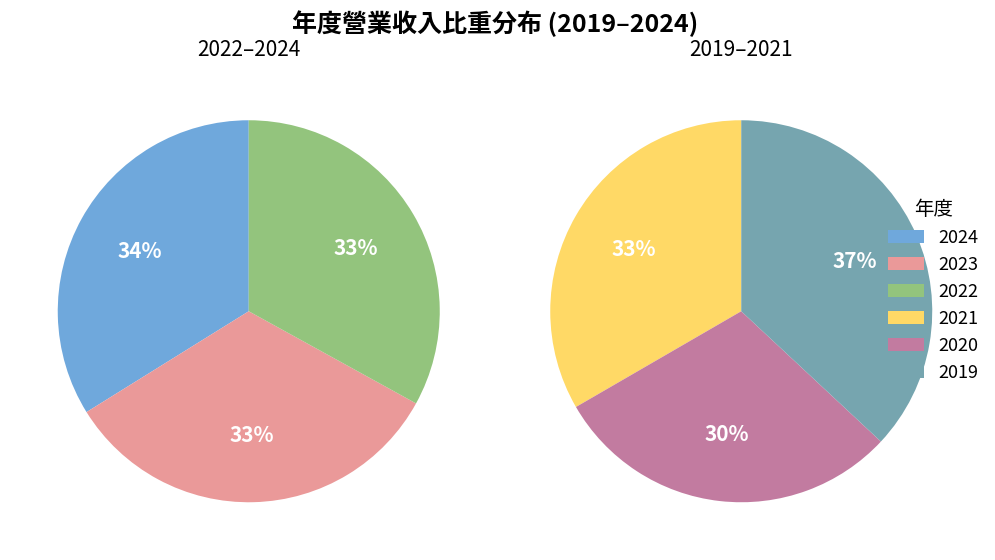

What is the smallest slice in the pie chart?

2020